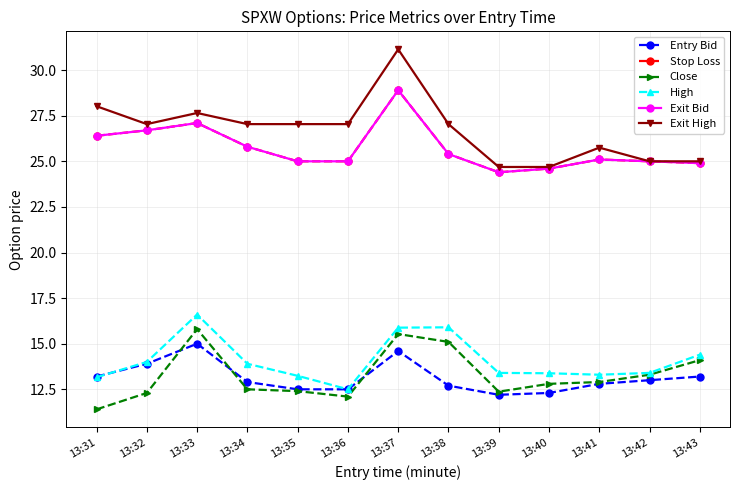

Does the chart have visible grid lines?

Yes